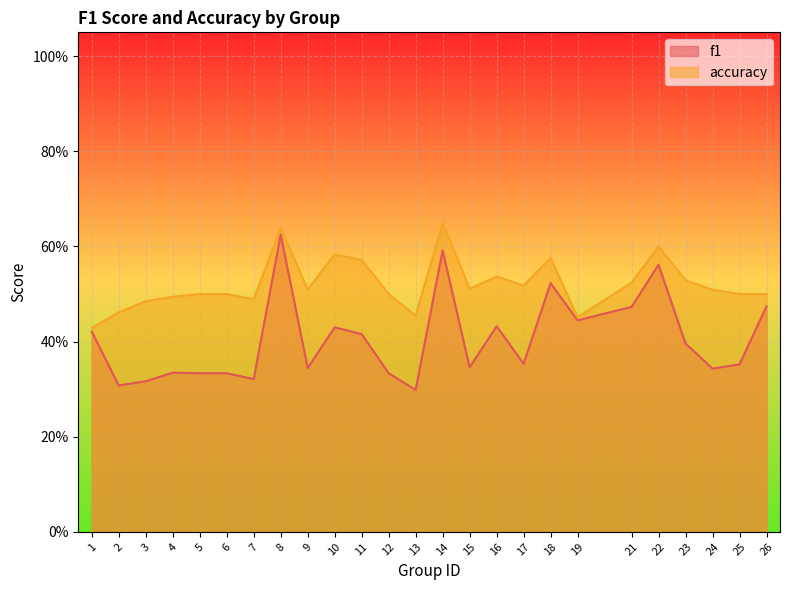

True or false: accuracy and f1 intersect in this chart.

False